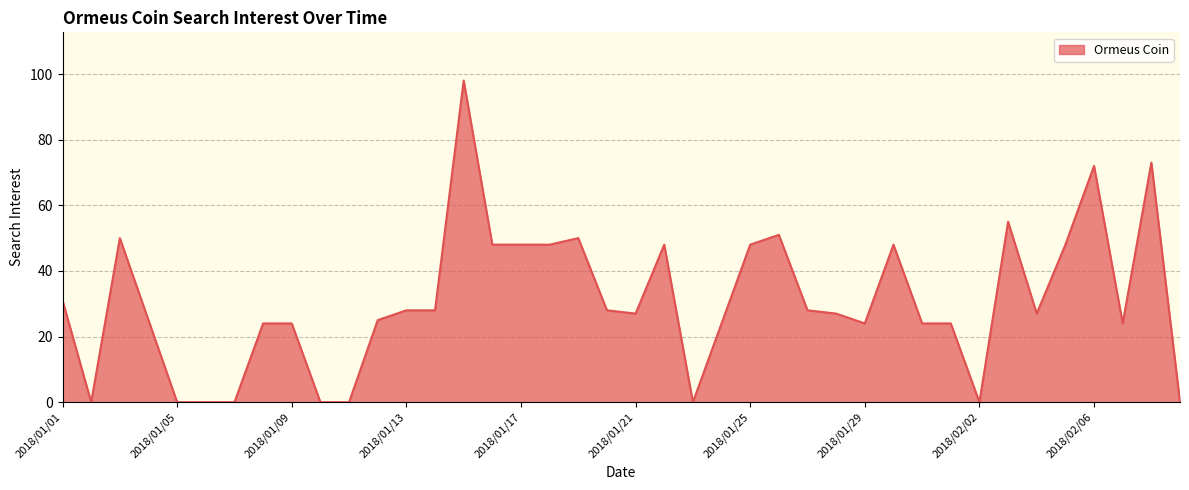

Reading left to right, list all the values displayed in this chart.

31	0	50	25	0	0	0	24	24	0	0	25	28	28	98	48	48	48	50	28	27	48	0	24	48	51	28	27	24	48	24	24	0	55	27	48	72	24	73	0